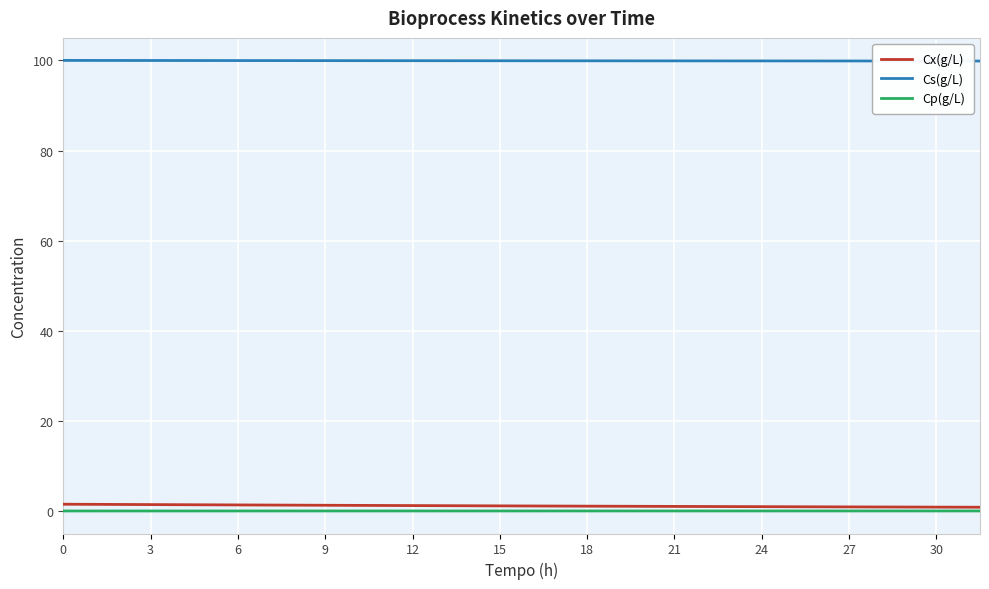

True or false: Cx(g/L) and Cs(g/L) intersect in this chart.

False